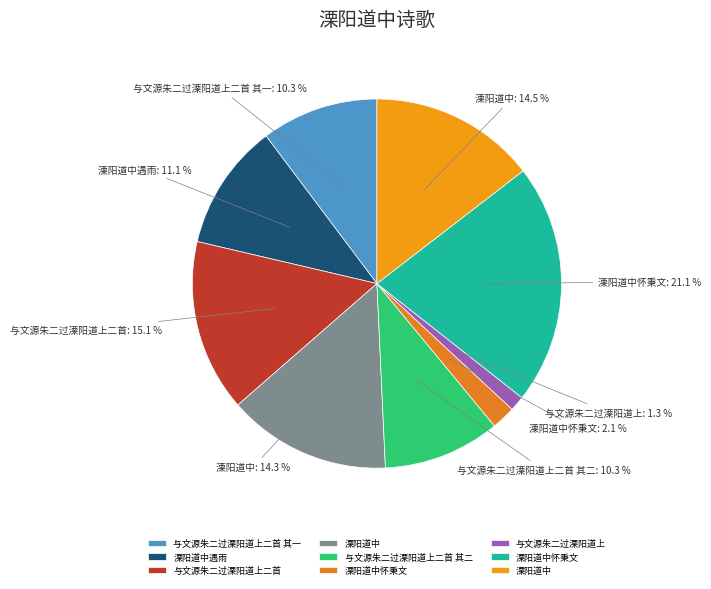

Which slice is the largest?

溧阳道中怀秉文